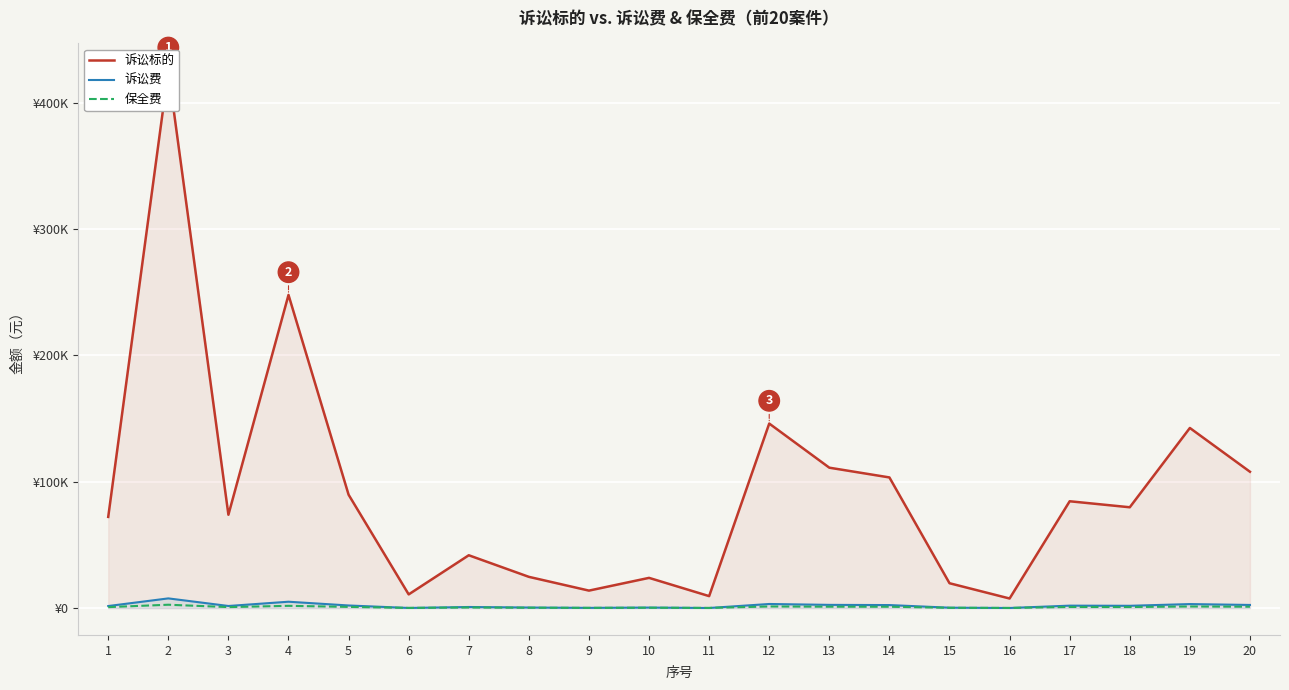

True or false: 诉讼标的 has a value of 135759.5 at 2.

False